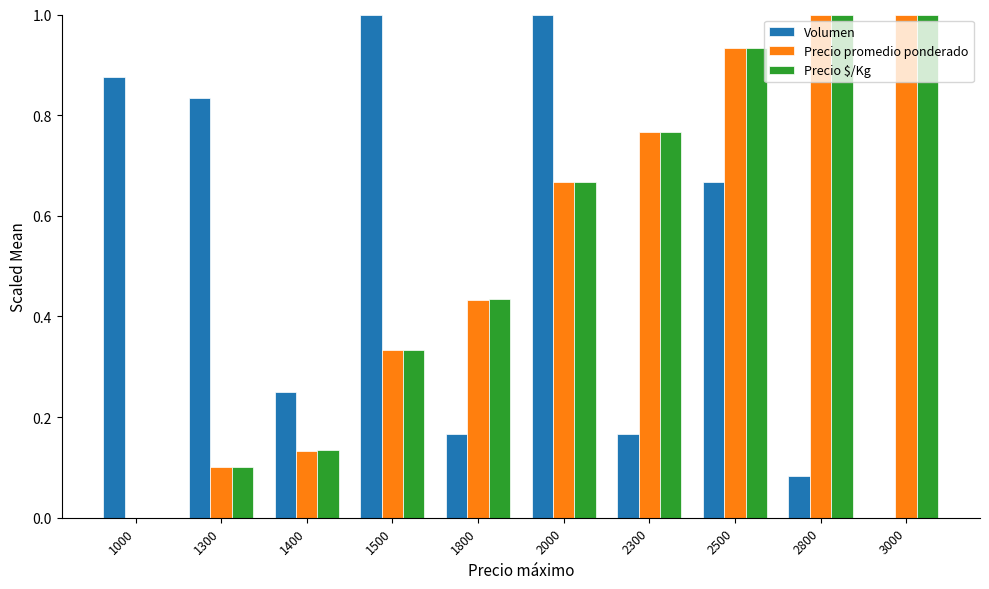

Where is Precio promedio ponderado nearest to the value 0?

1000